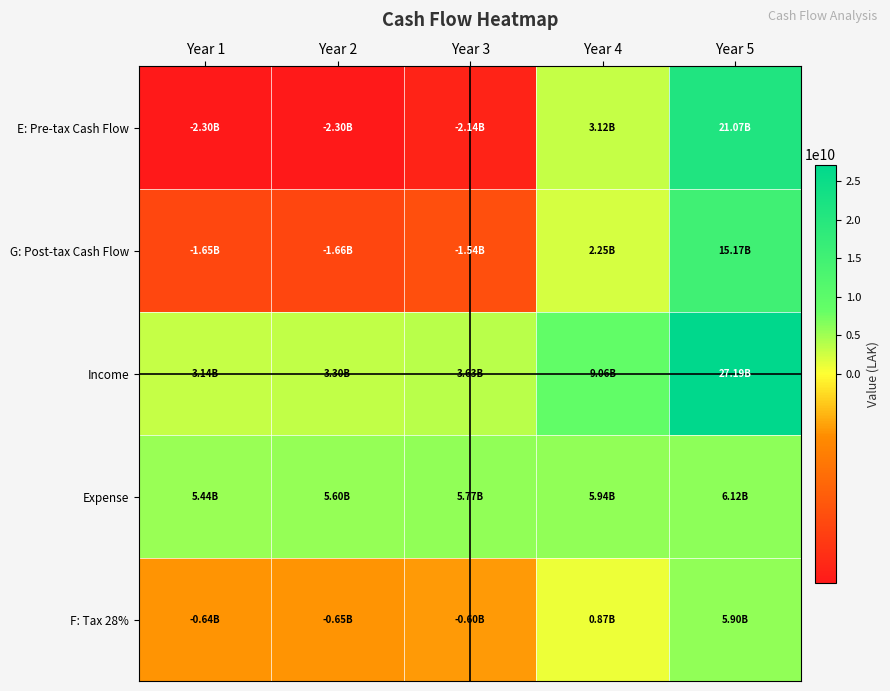

Reading left to right, transcribe all the data shown in this chart.

E: Pre-tax Cash Flow: Year 1=-2297490000.0	Year 2=-2303630700.0	Year 3=-2142008421.0	Year 4=3123622046.4	Year 5=21074277507.8
G: Post-tax Cash Flow: Year 1=-1654192800.0	Year 2=-1658614104.0	Year 3=-1542246063.1	Year 4=2249007873.4	Year 5=15173479805.6
Income: Year 1=3139200000.0	Year 2=3296160000.0	Year 3=3625776000.0	Year 4=9064440000.0	Year 5=27193320000.0
Expense: Year 1=5436690000.0	Year 2=5599790700.0	Year 3=5767784421.0	Year 4=5940817953.6	Year 5=6119042492.2
F: Tax 28%: Year 1=-643297200.0	Year 2=-645016596.0	Year 3=-599762357.9	Year 4=874614173.0	Year 5=5900797702.2